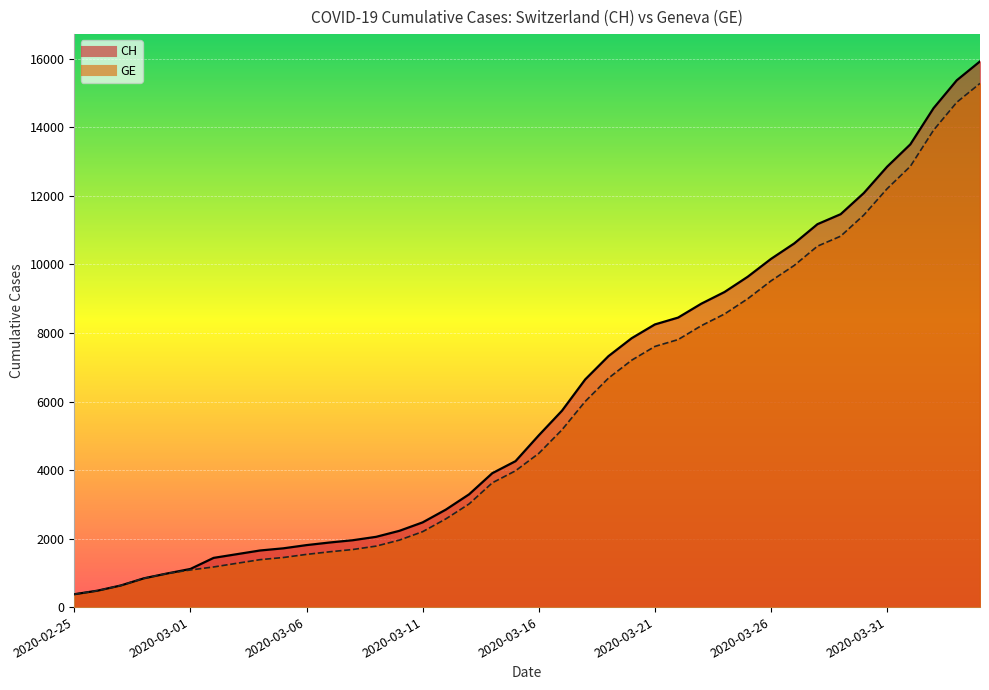

True or false: GE and CH cross at least once.

False